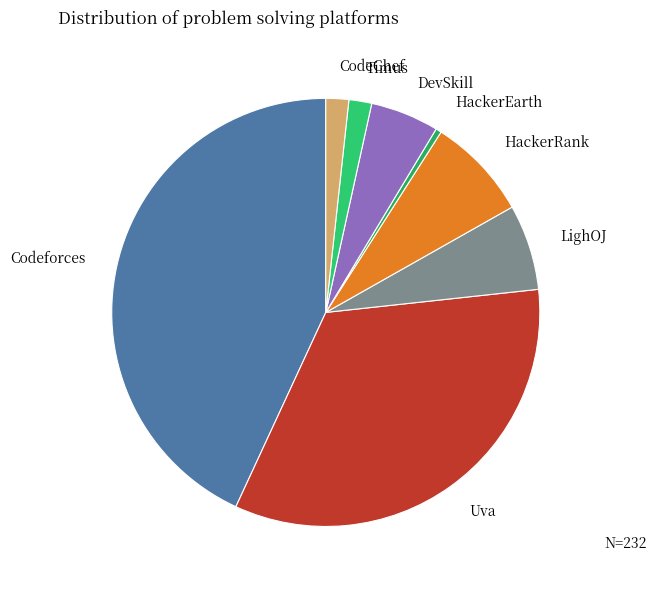

How many slices are in this pie chart?

8